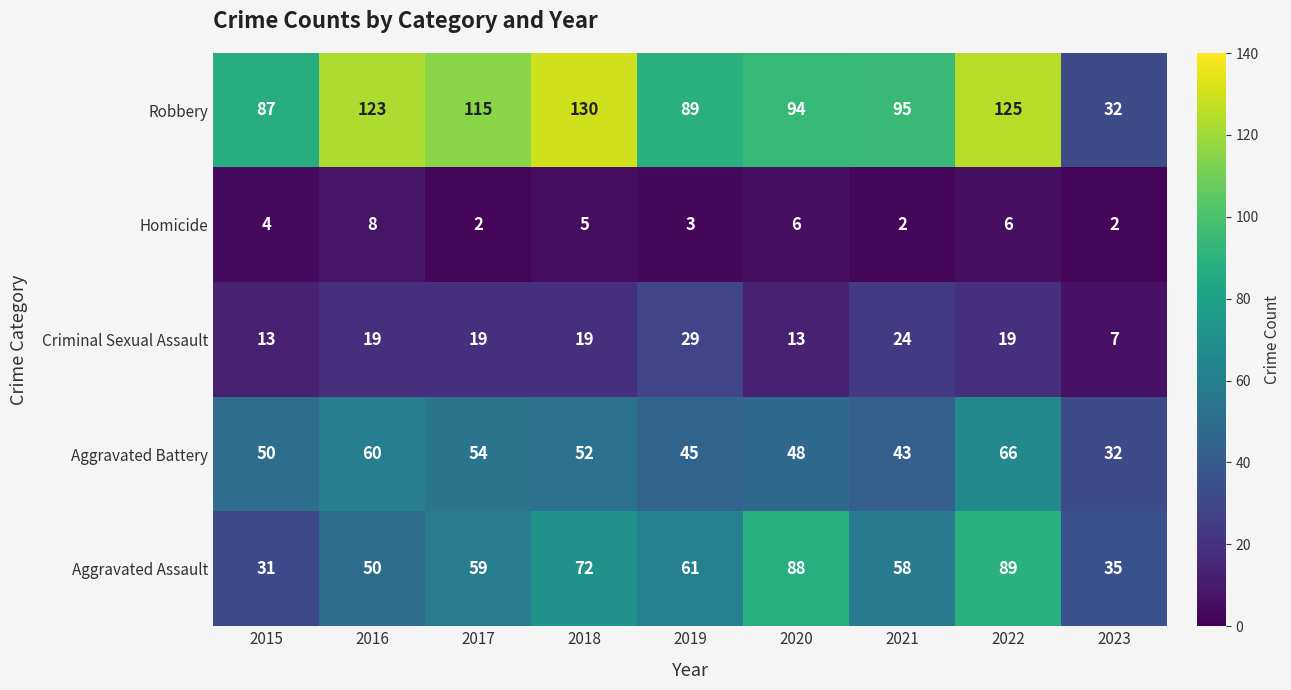

The Criminal Sexual Assault series shows 13 at 2015. True or false?

True